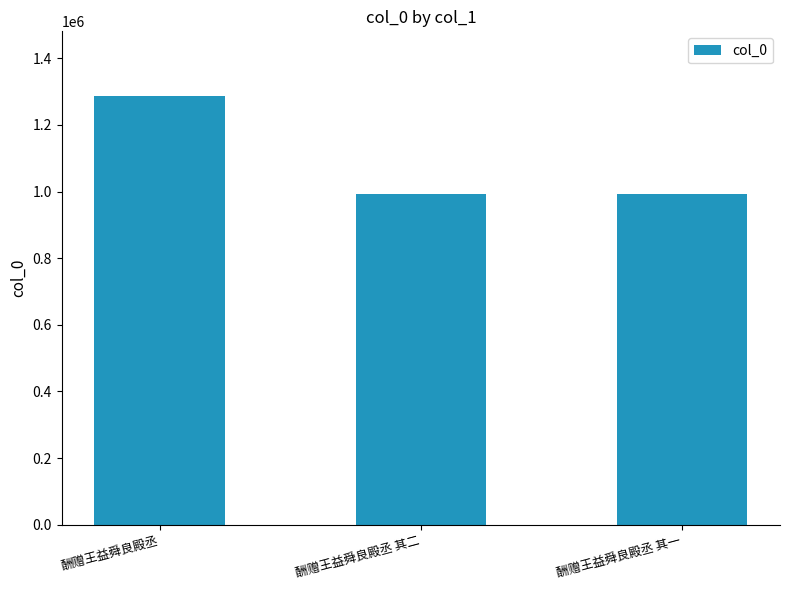

What position from the right is 酬赠王益舜良殿丞 其二?

2